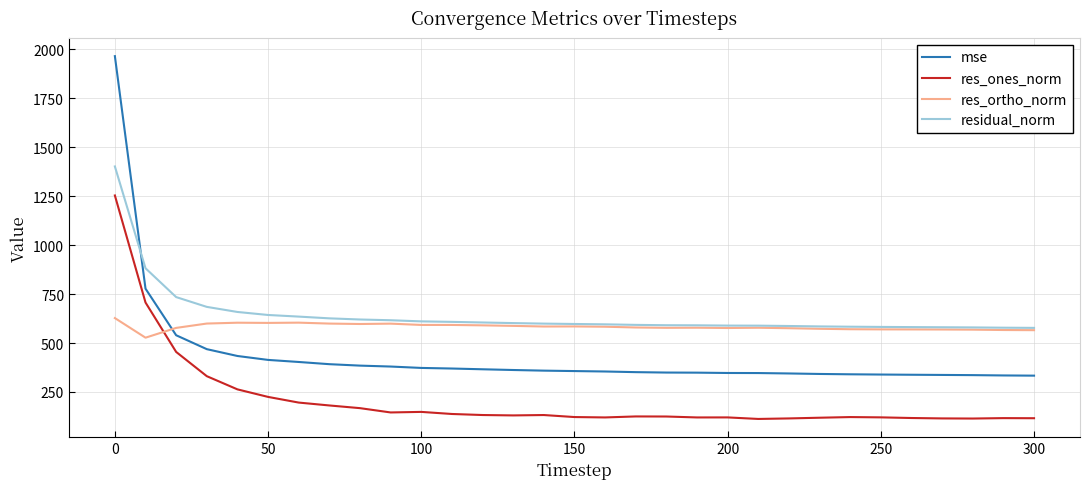

Which series has the widest spread of values?

mse